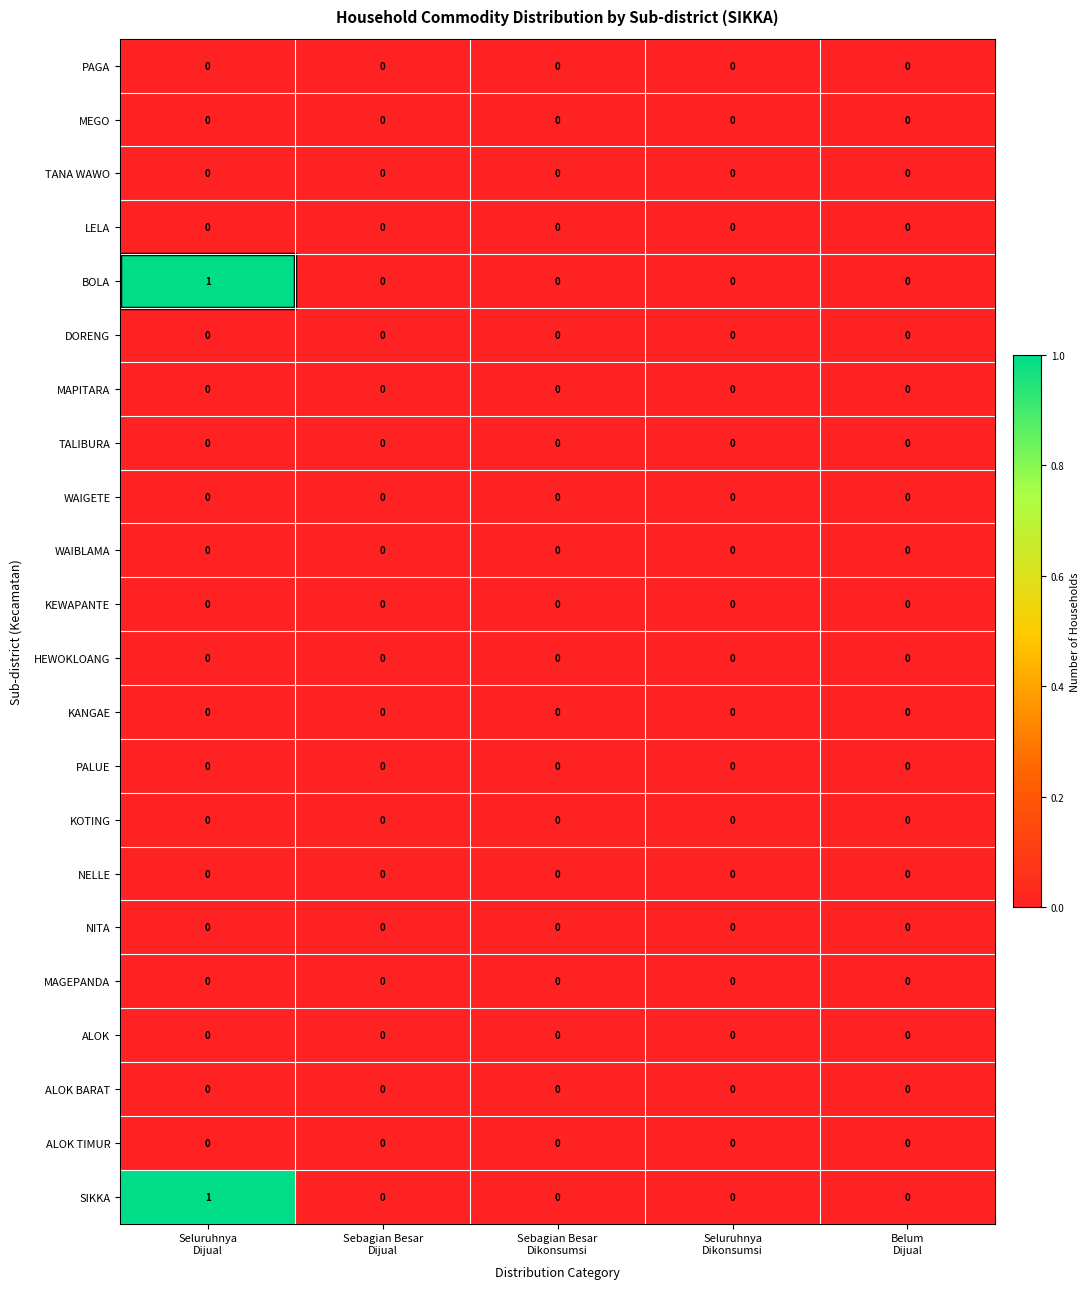

How many distinct data groups are displayed?

22